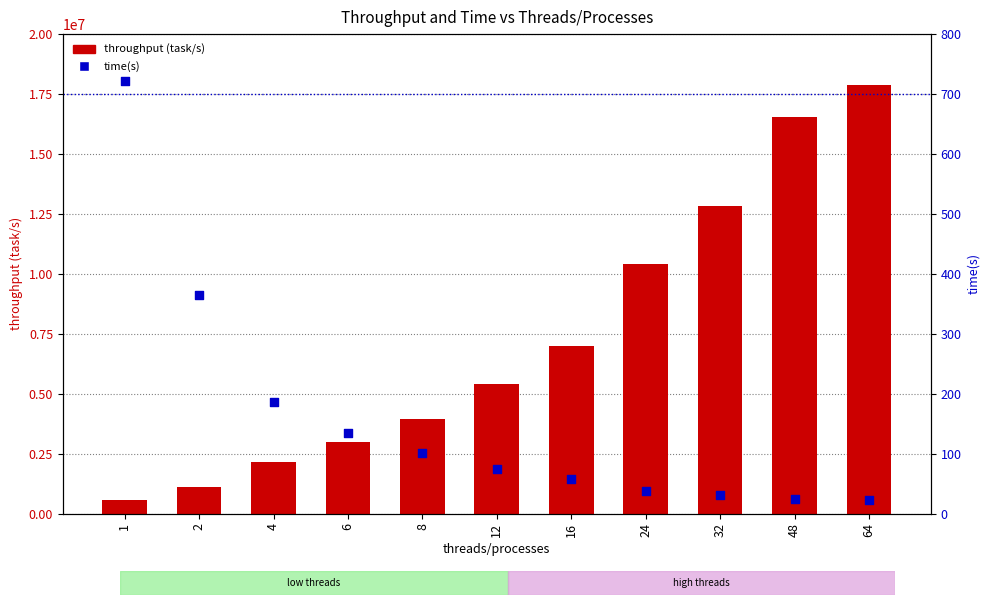

Which series has the largest total across all categories?

throughput (task/s)